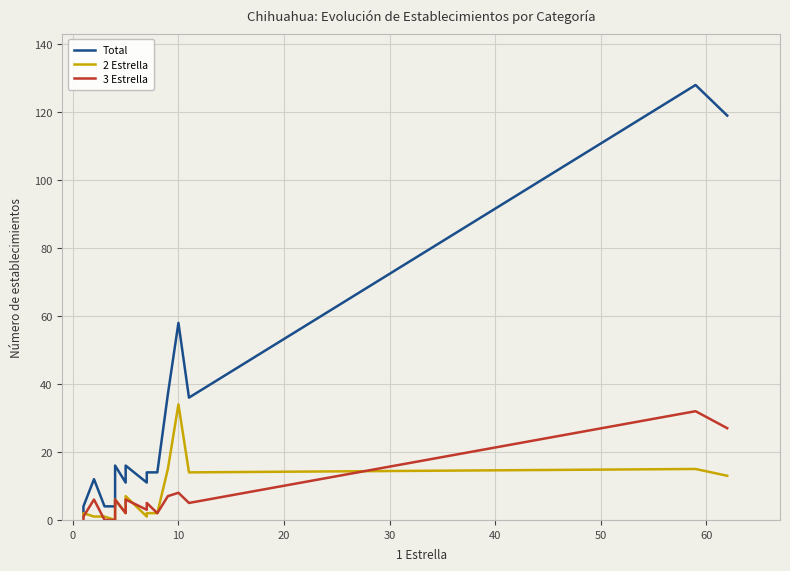

How many values in the 2 Estrella series are below 3?

10